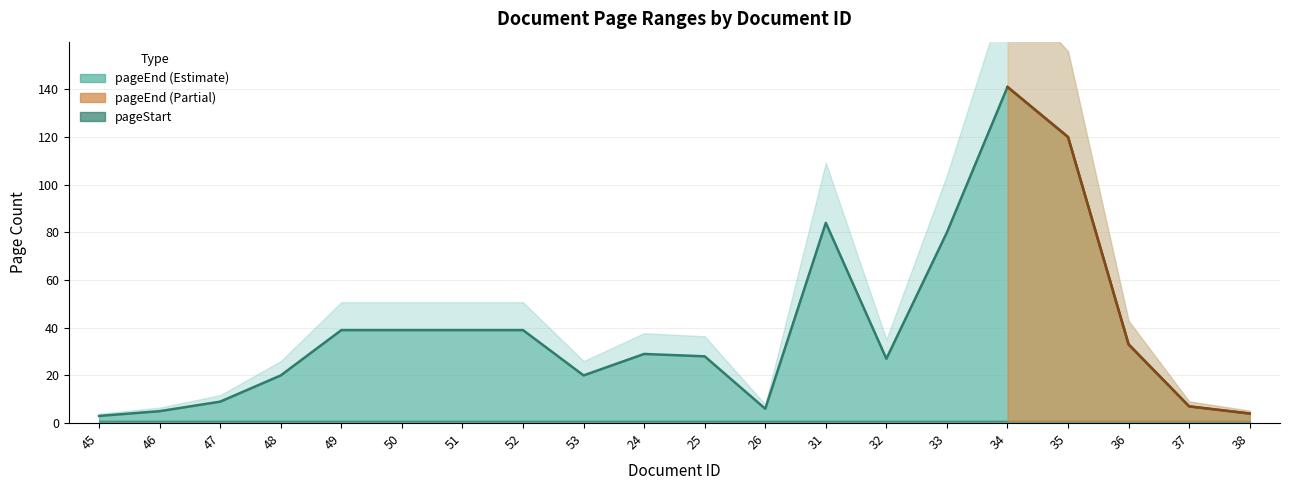

The value at 35 is 120. True or false?

True